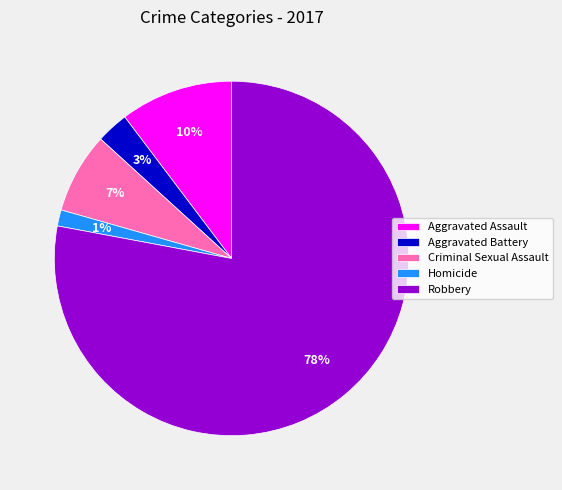

True or false: Aggravated Assault accounts for 2% of the total.

False